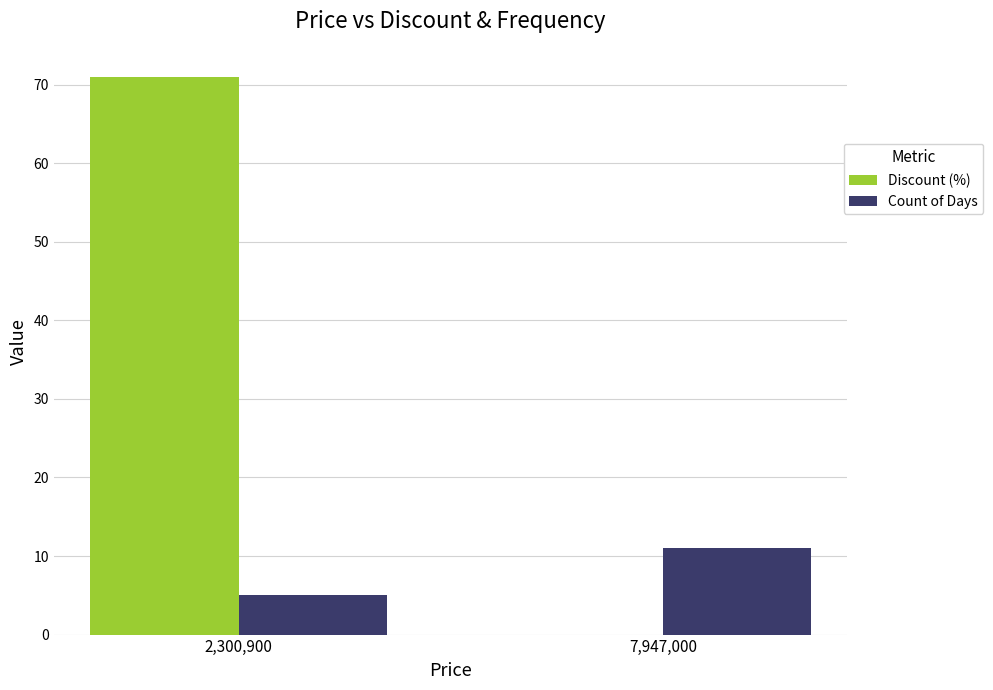

Is the value of Count of Days at 7,947,000 greater than the value of Discount (%) at 2,300,900?

No